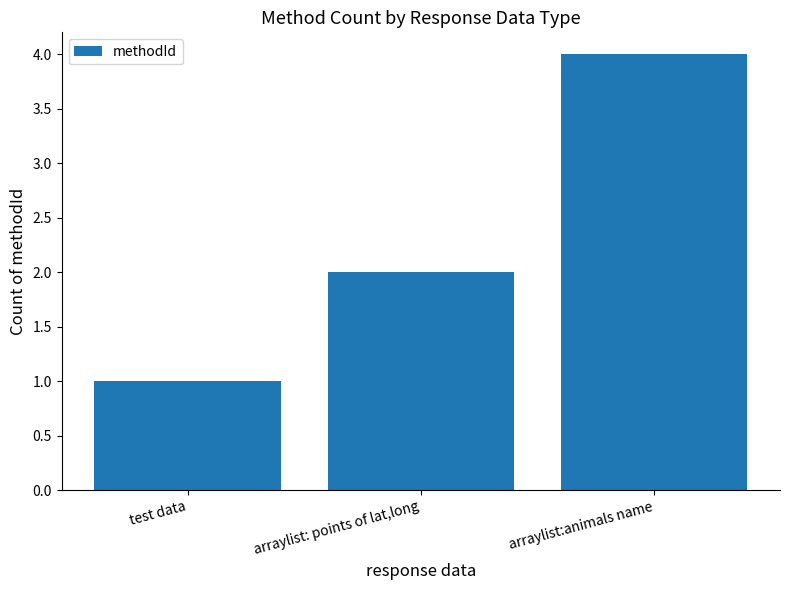

Reading left to right, what are all the values shown in this chart?

1	2	4